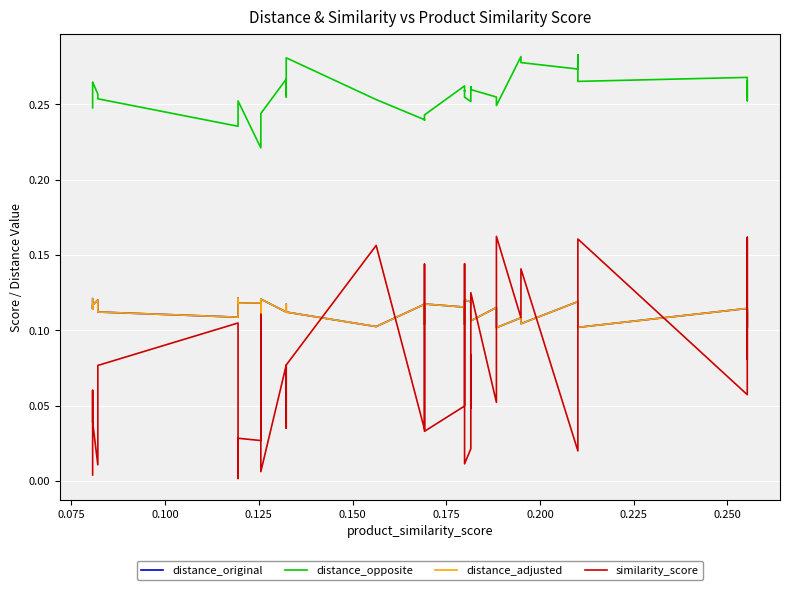

What is the value of the distance_opposite point at the 13th from the left?

0.3